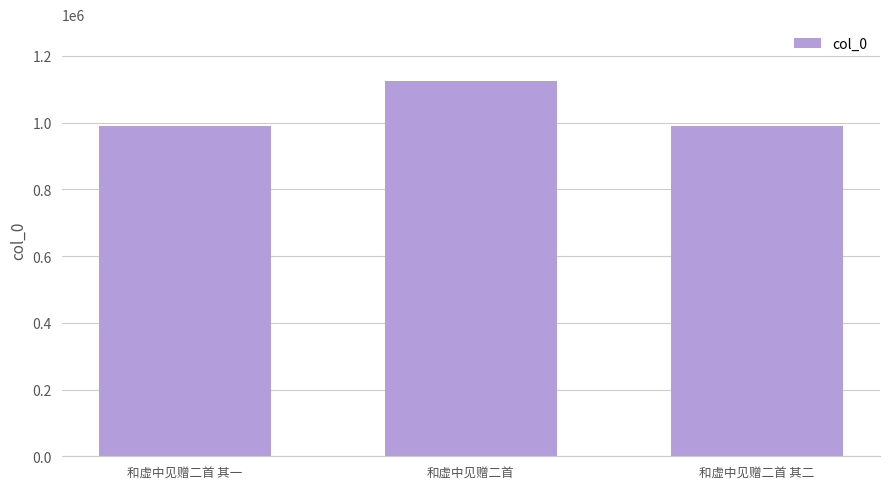

Which has a higher value, 和虚中见赠二首 or 和虚中见赠二首 其二?

和虚中见赠二首